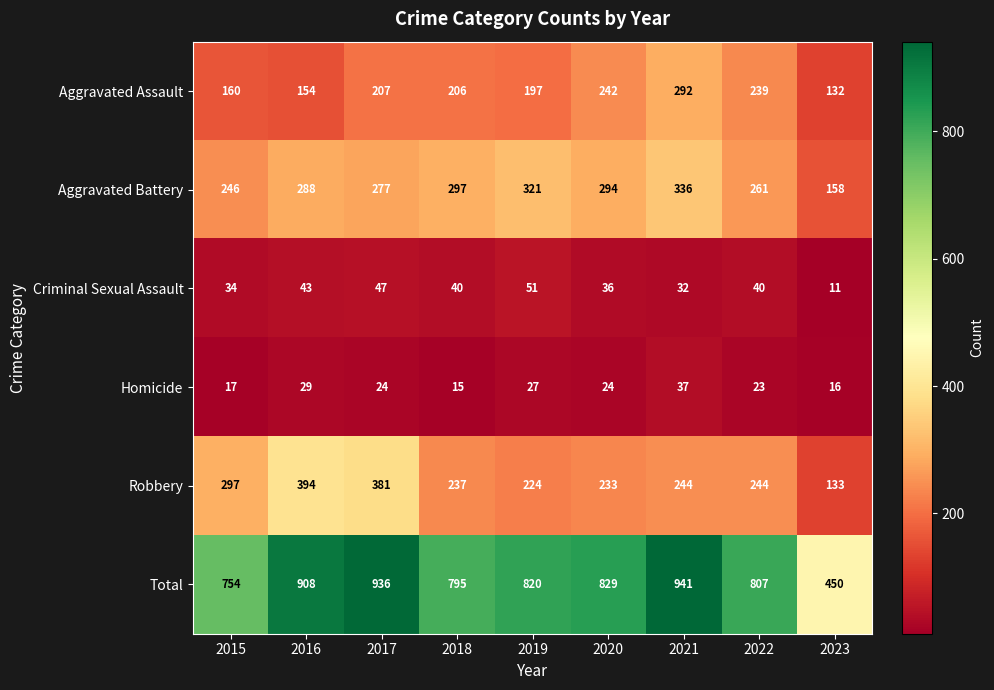

At which label is Aggravated Battery closest to 247?

2015